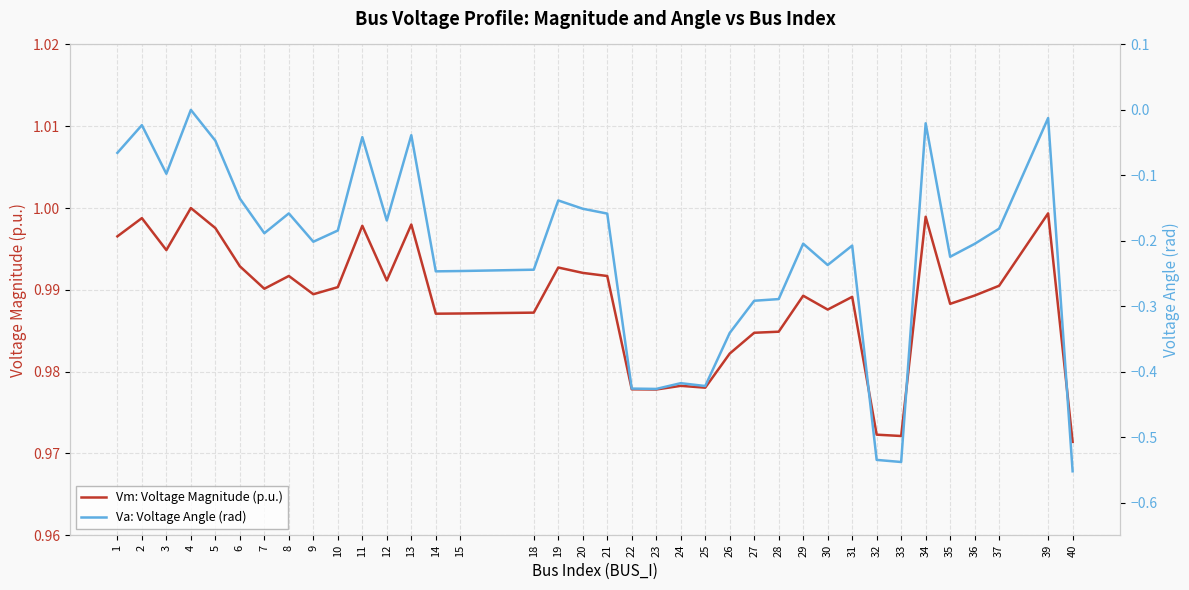

How many lines are shown in the chart?

2